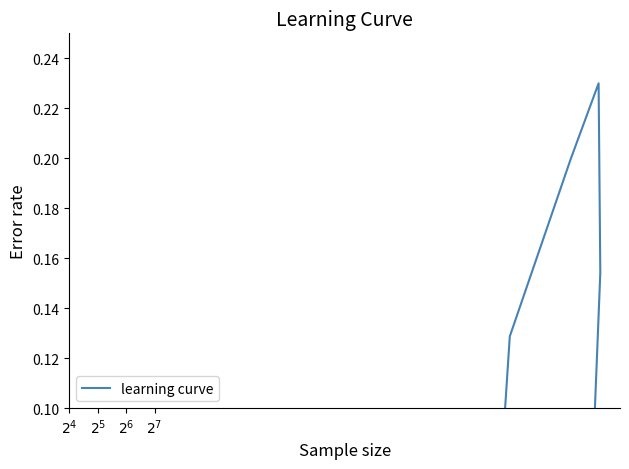

What is the sum of all values?

1.0